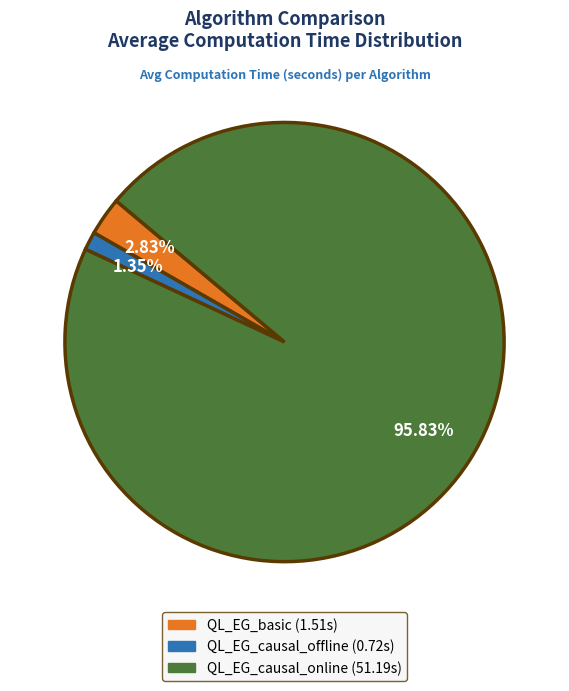

Rank the categories by value from highest to lowest.

QL_EG_causal_online, QL_EG_basic, QL_EG_causal_offline